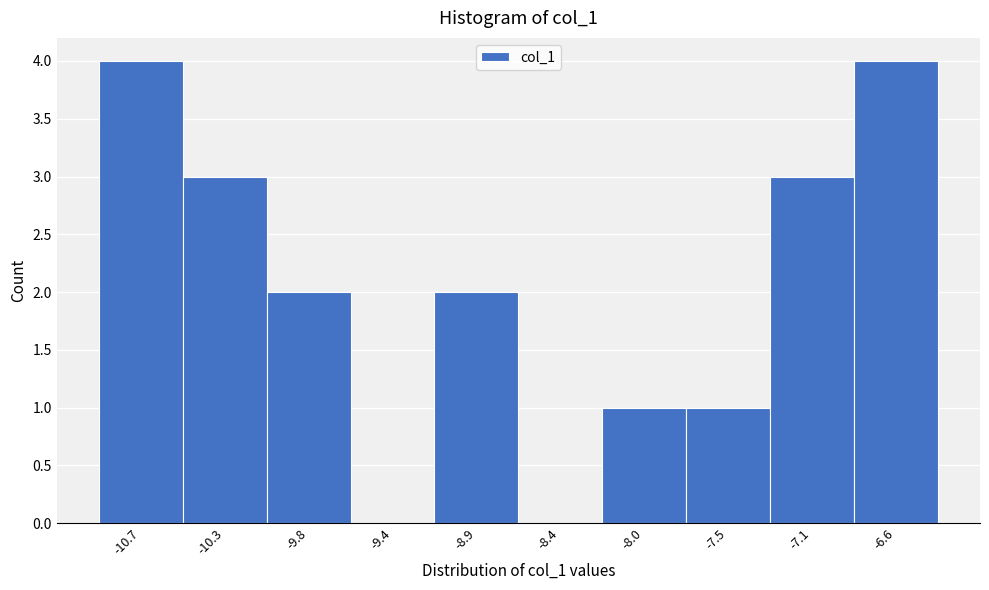

Reading right to left, transcribe all the data shown in this chart.

-6.6=4	-7.1=3	-7.5=1	-8.0=1	-8.4=0	-8.9=2	-9.4=0	-9.8=2	-10.3=3	-10.7=4